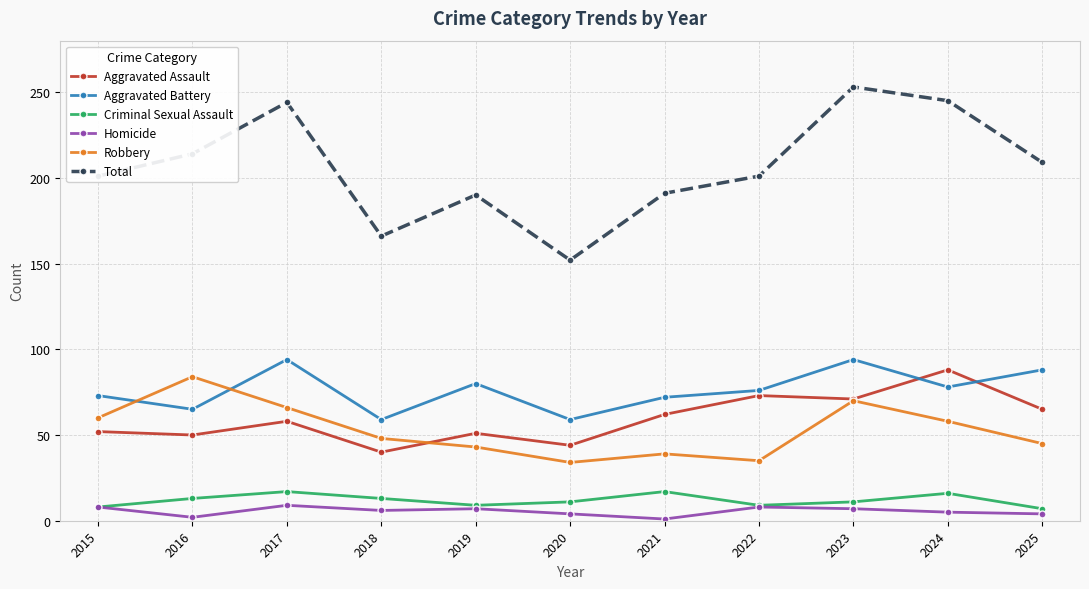

How many interior local valleys does the Aggravated Battery series have?

4